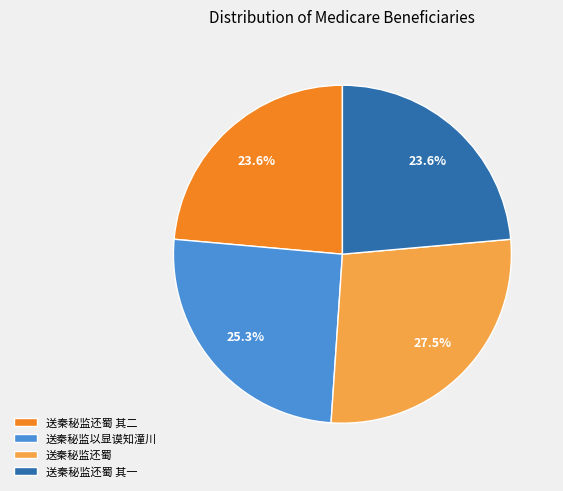

What is the total percentage of 送秦秘监还蜀 and 送秦秘监还蜀 其二?

51.1%